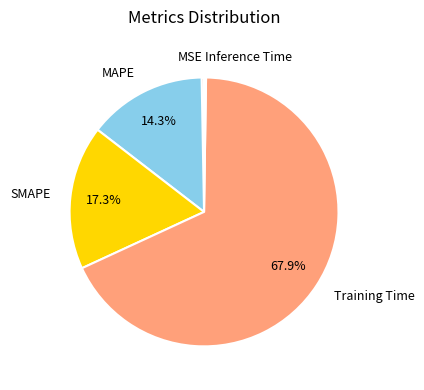

What is the ratio of the value at SMAPE to the value at Training Time?

0.3